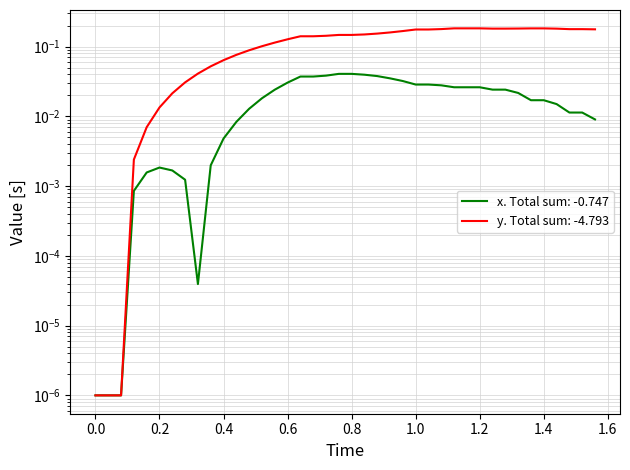

How many lines are shown in the chart?

2